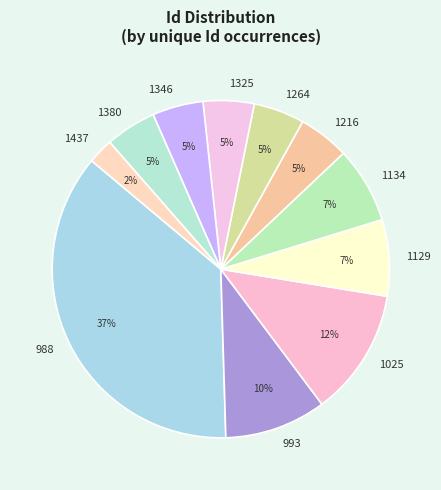

To the nearest percent, what is the average slice percentage?

9%